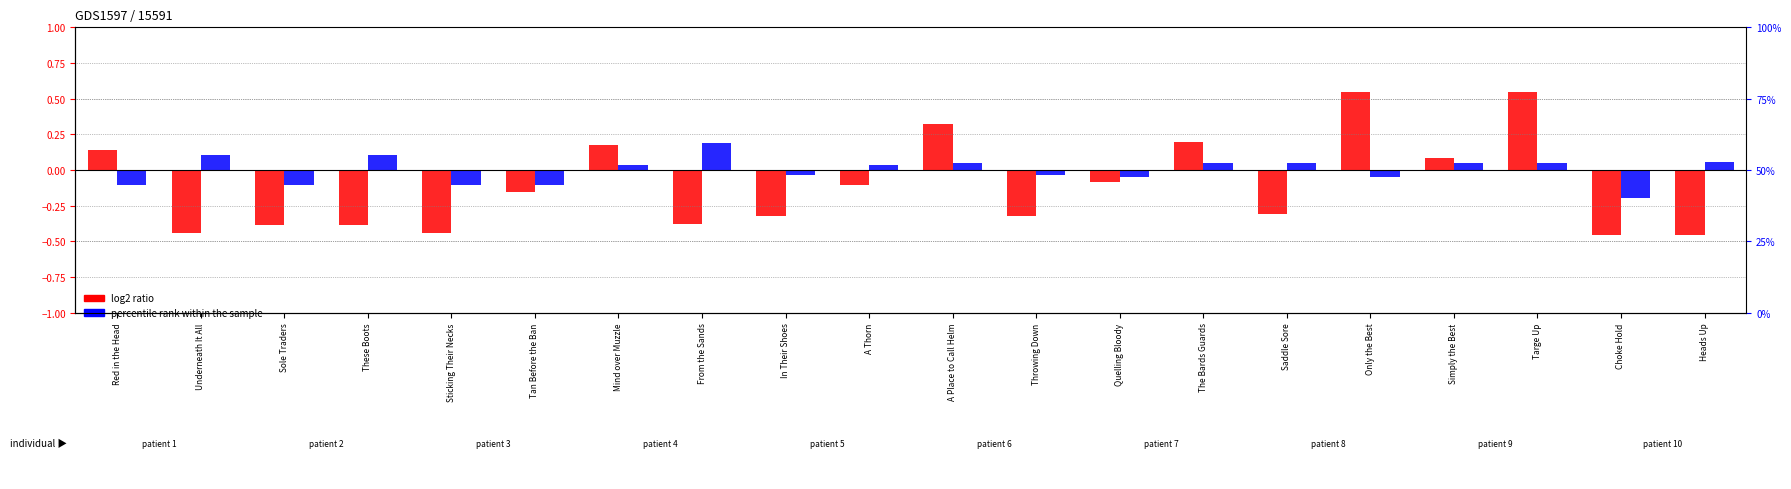

Rank the series by their average value, from lowest to highest.

log2 ratio, percentile rank within the sample